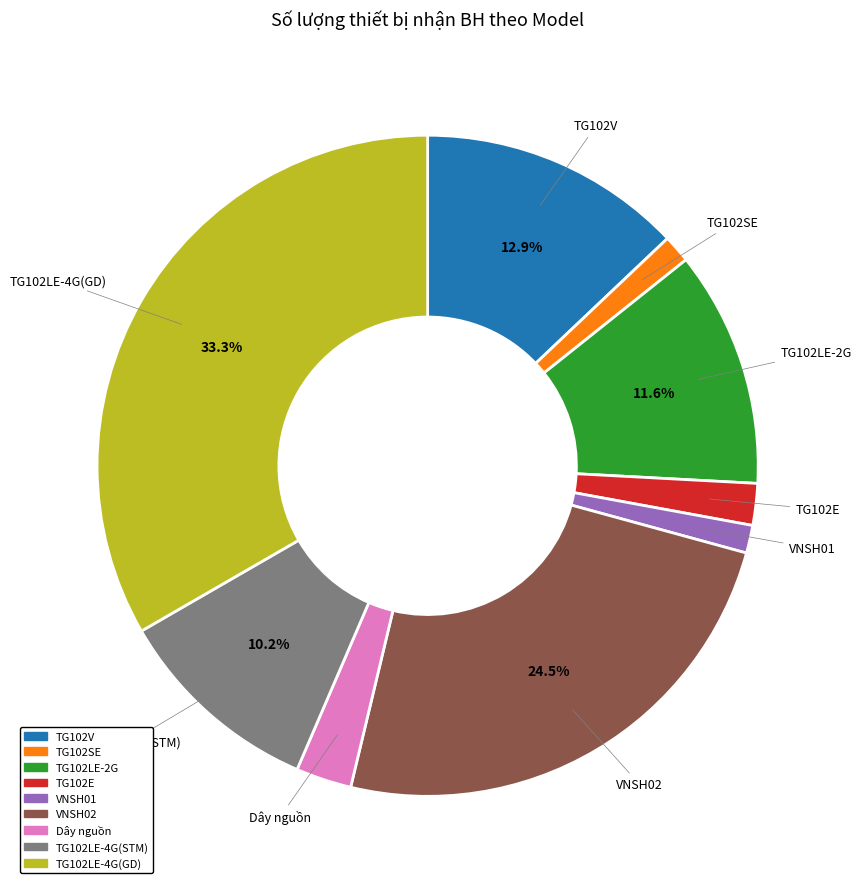

What percentage is the TG102LE-4G(GD) slice, to the nearest percent?

33%